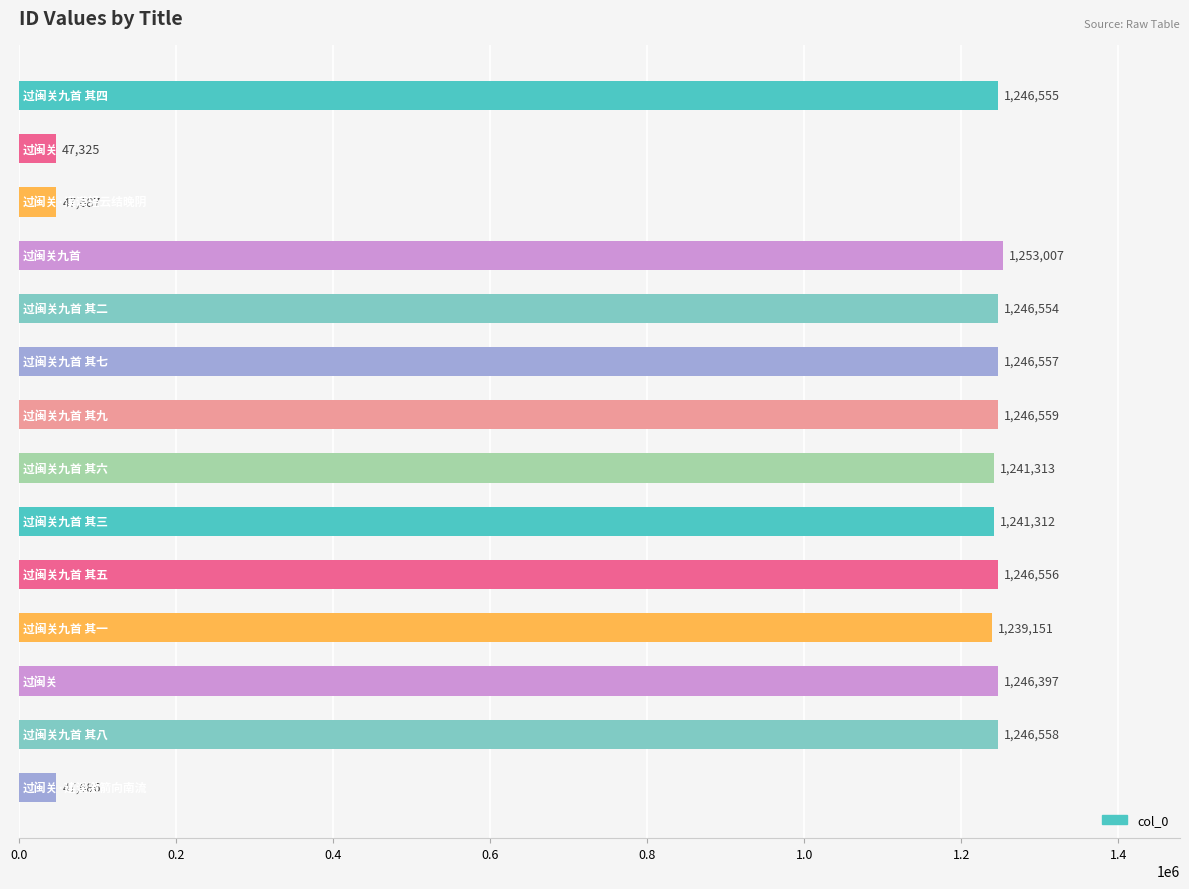

What is the greatest value displayed?

1253007